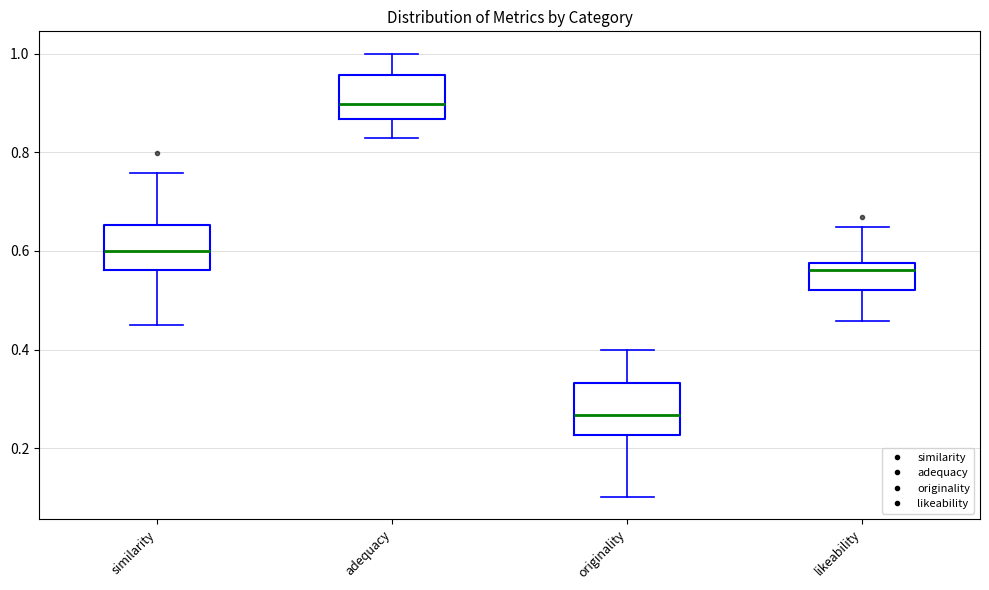

Reading left to right, read every box against the y-axis: the position of its median line, the range the box covers, and the ends of its whiskers. The values are not printed on the chart, so give them approximately, as read against the axis.

similarity: median 0.60, box 0.56 to 0.66, whiskers 0.46 to 0.76
adequacy: median 0.90, box 0.86 to 0.96, whiskers 0.82 to 1.00
originality: median 0.26, box 0.22 to 0.34, whiskers 0.10 to 0.40
likeability: median 0.56, box 0.52 to 0.58, whiskers 0.46 to 0.64